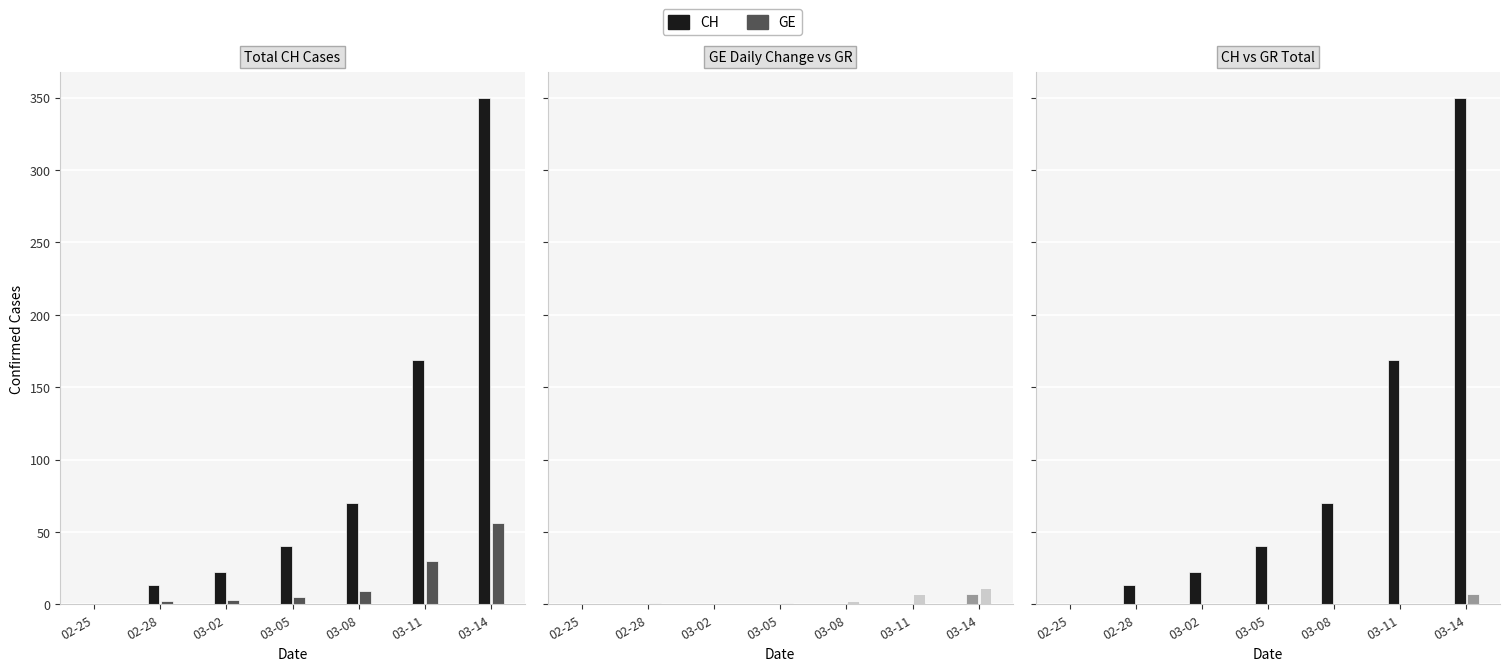

The value of GR at 03-08 is -3. True or false?

False